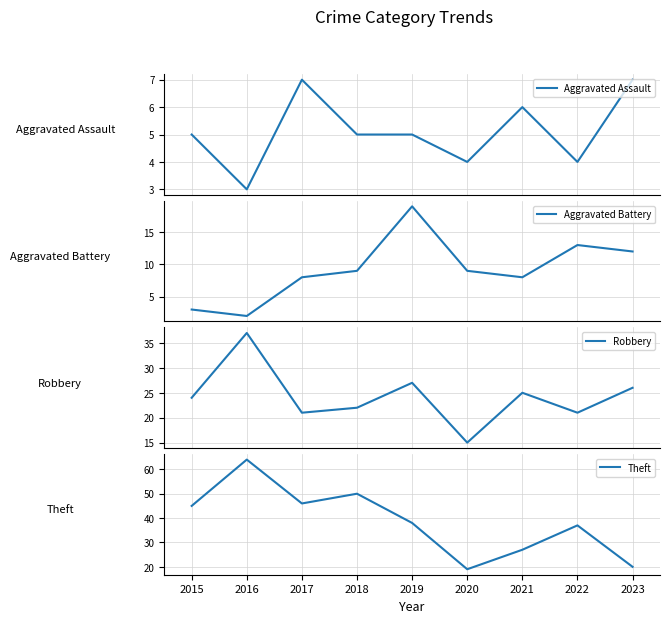

At which label does Theft reach its peak?

2016